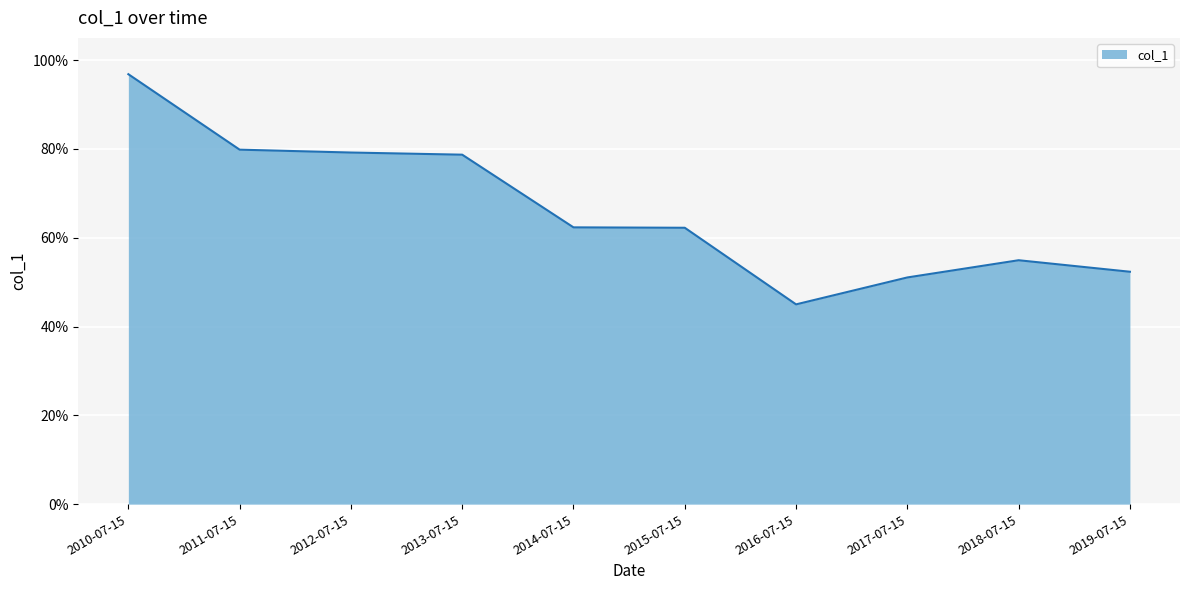

Is this an area chart (filled region under the line)?

Yes